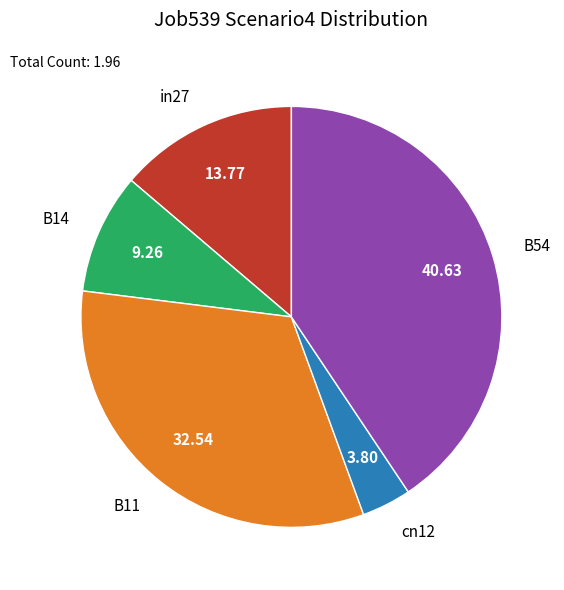

Which slice is the smallest?

cn12